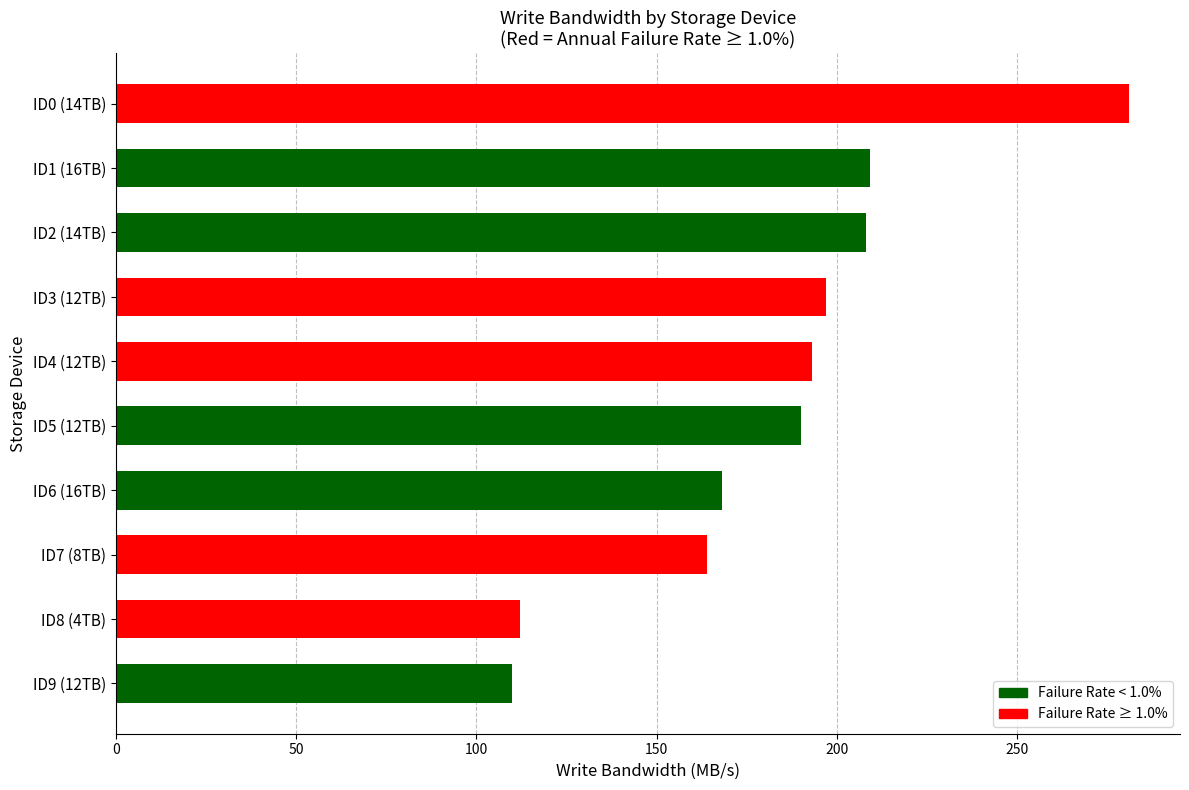

What is the average value?

183